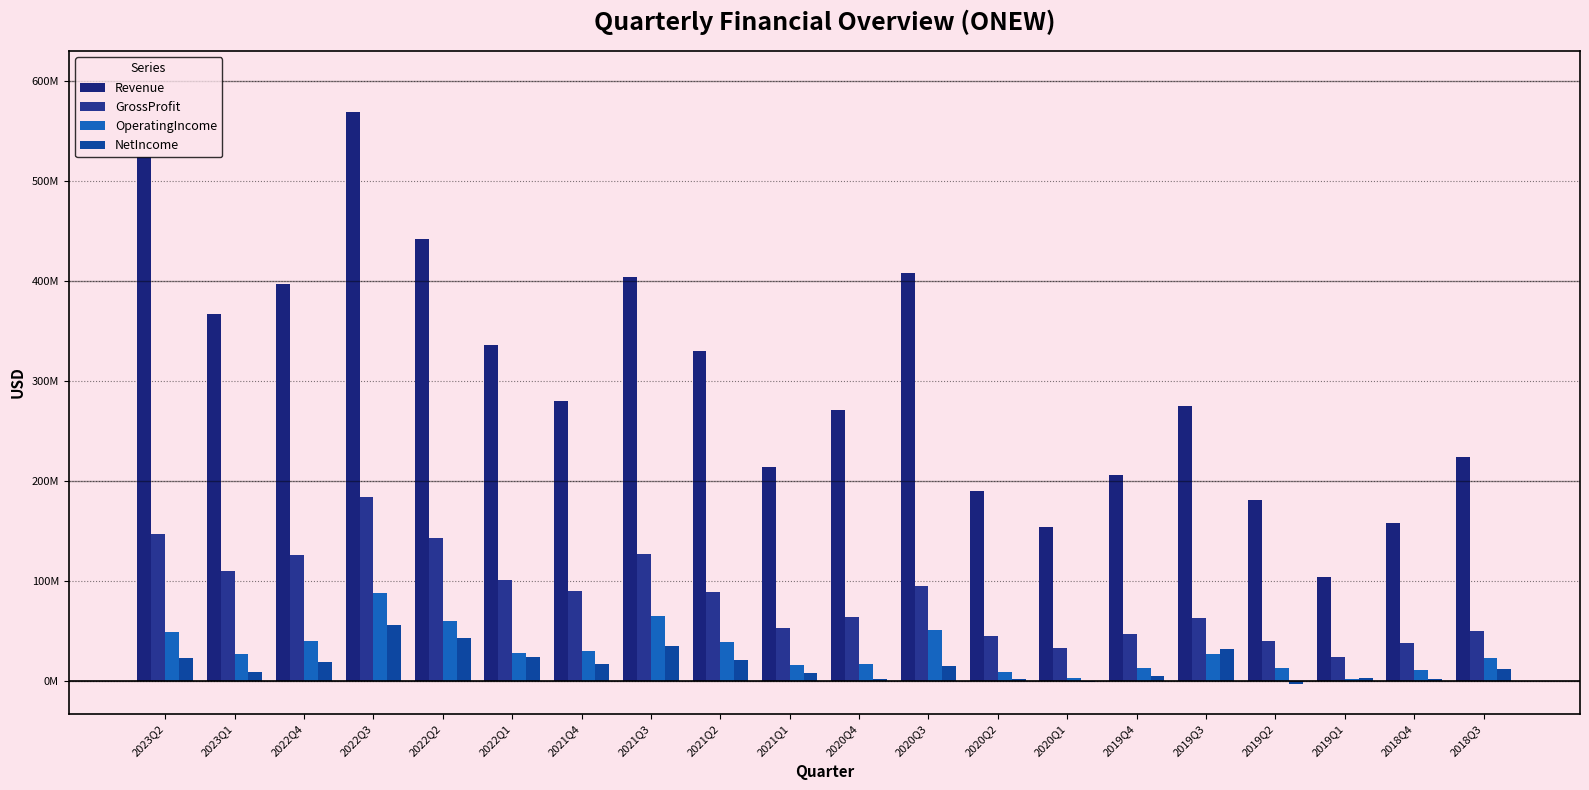

Are the bars horizontal?

No